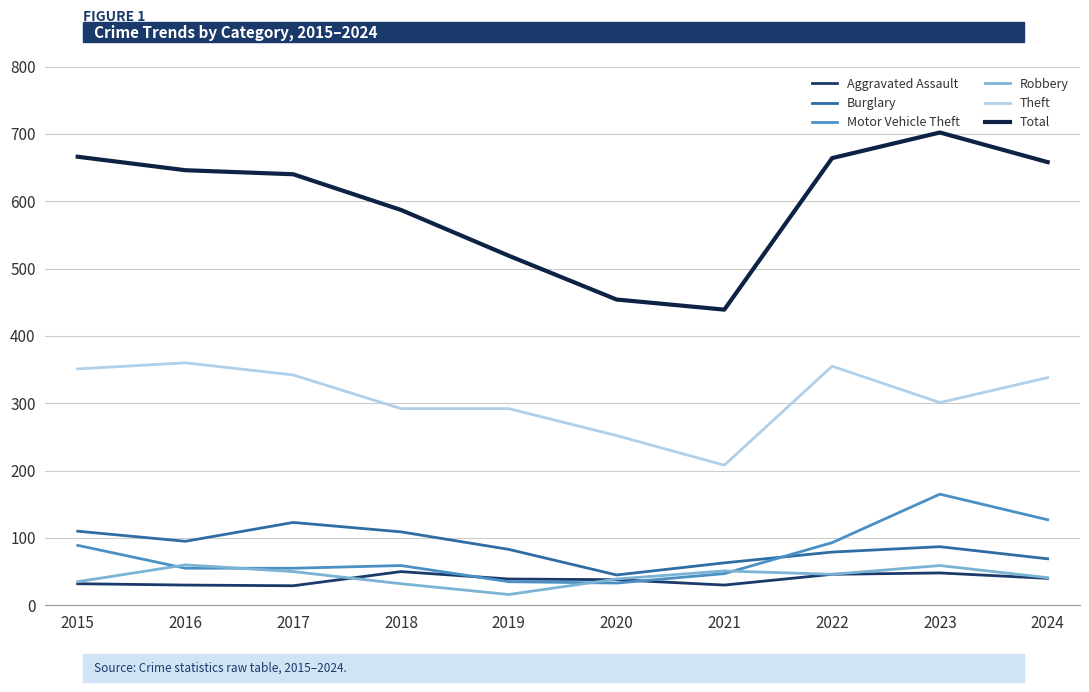

True or false: Aggravated Assault has a value of 46 at 2022.

True